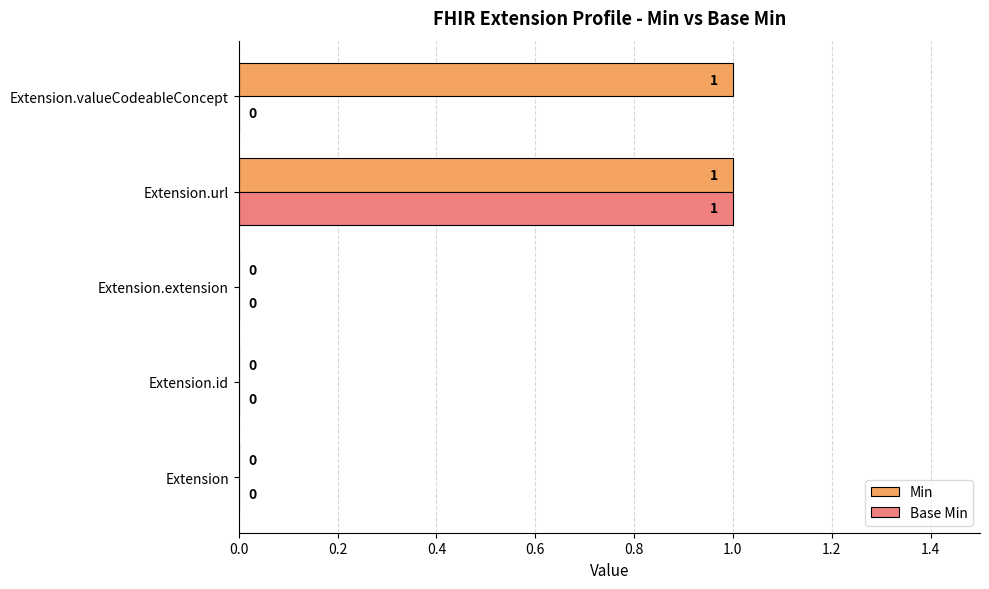

True or false: Base Min has a value of 1 at Extension.id.

False